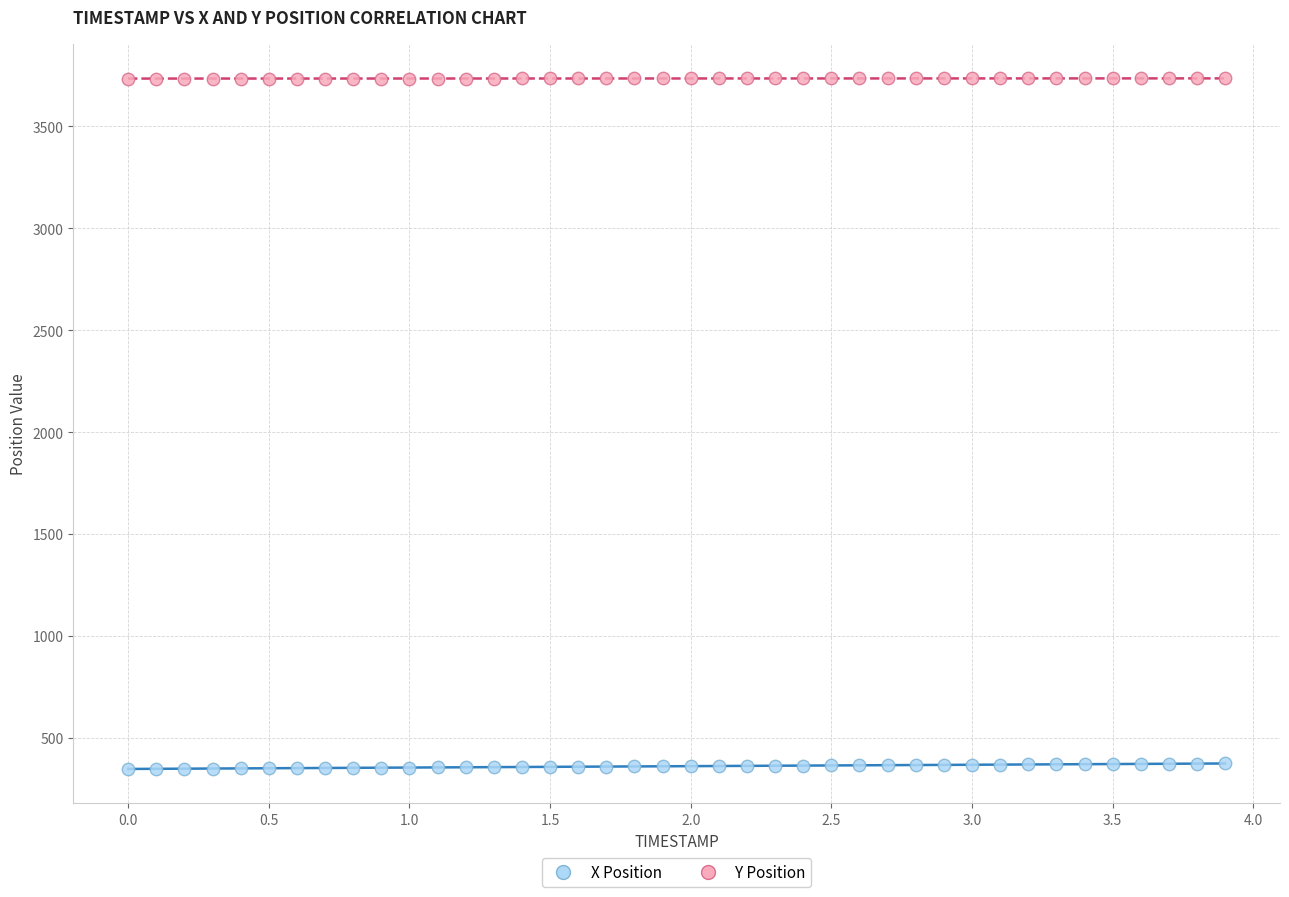

What are all the series names shown in the legend?

X Position, Y Position